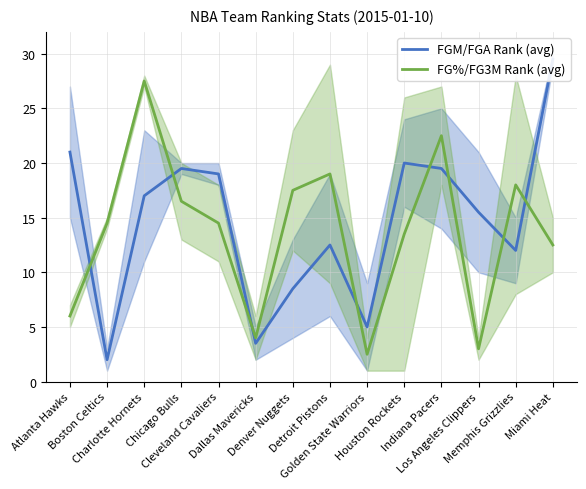

Where do FG%/FG3M Rank (avg) and FGM/FGA Rank (avg) first cross each other?

Atlanta Hawks and Boston Celtics